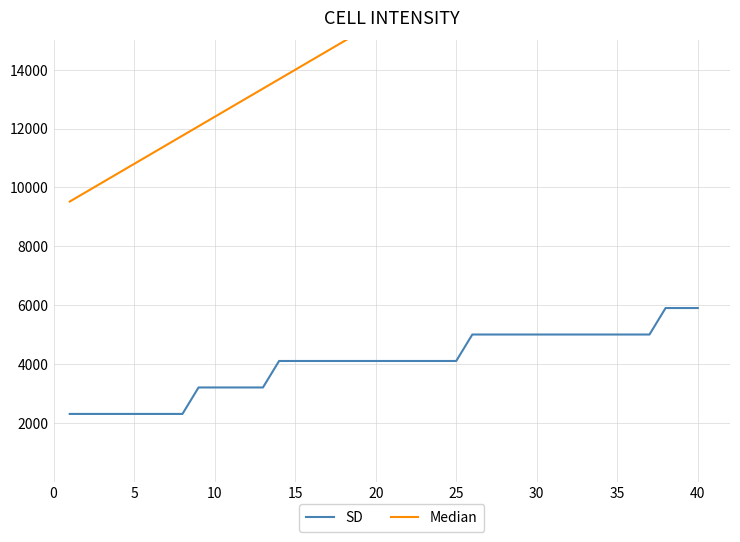

What is the maximum value for SD?

5900